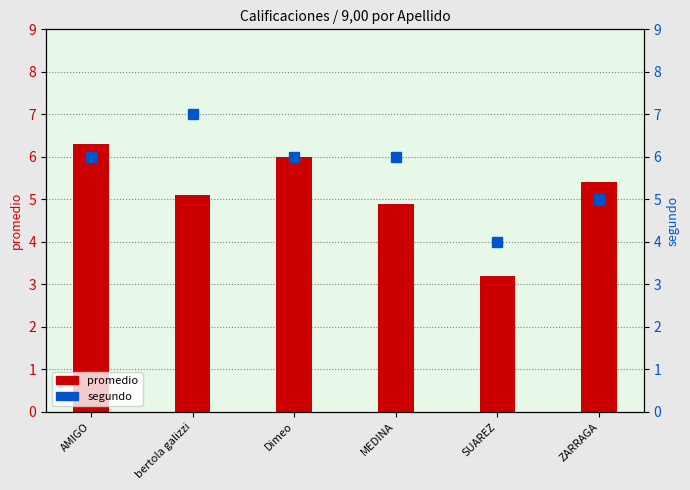

Is it true that segundo equals 6.0 at MEDINA?

True